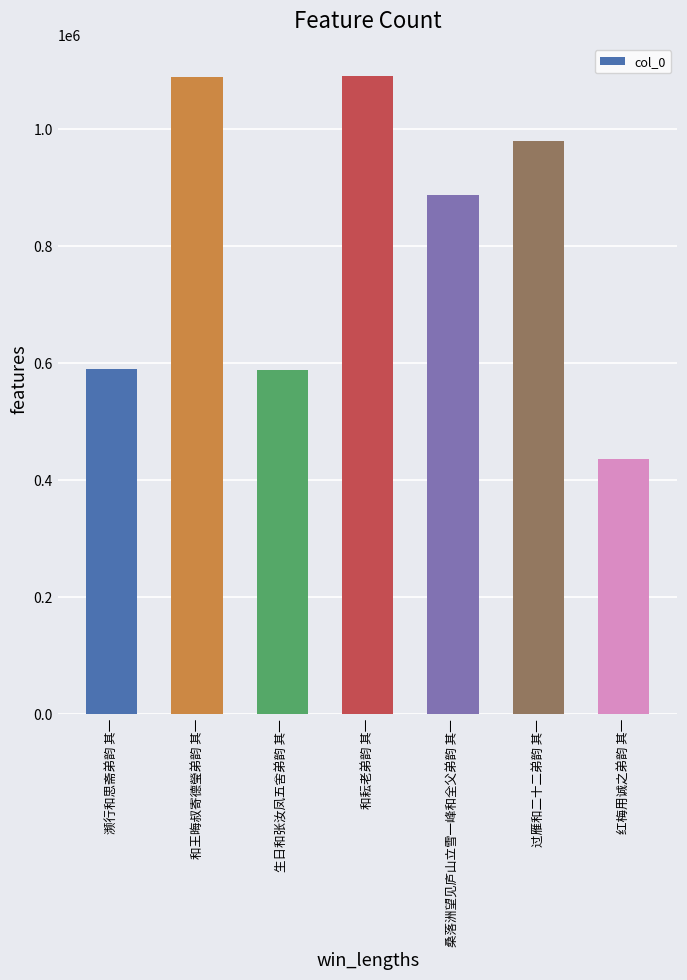

What is the difference between the maximum and minimum values?

654270